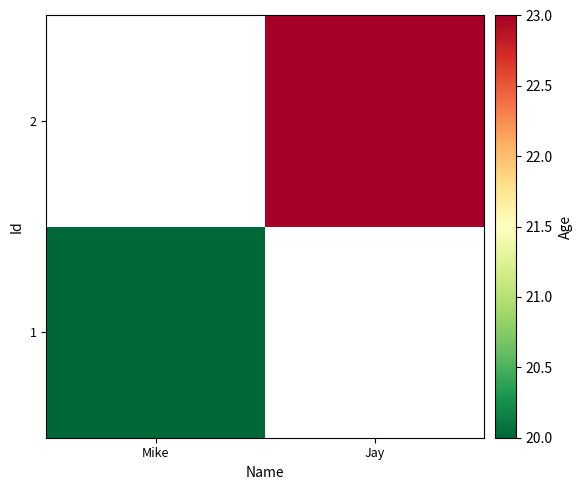

At how many categories does at least one series exceed 20?

1